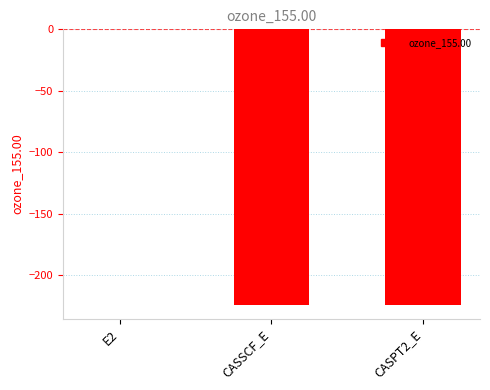

At which category does the chart reach its peak across all series?

E2